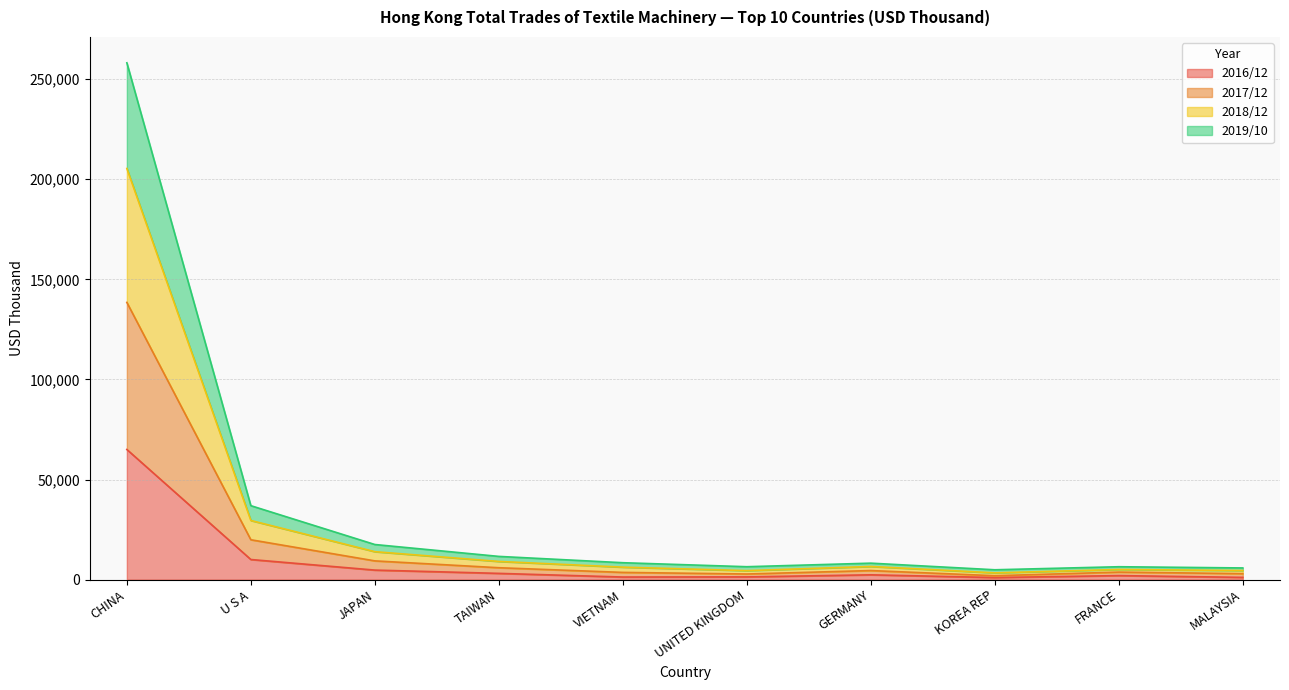

What are all the series names shown in the legend?

2016/12, 2017/12, 2018/12, 2019/10